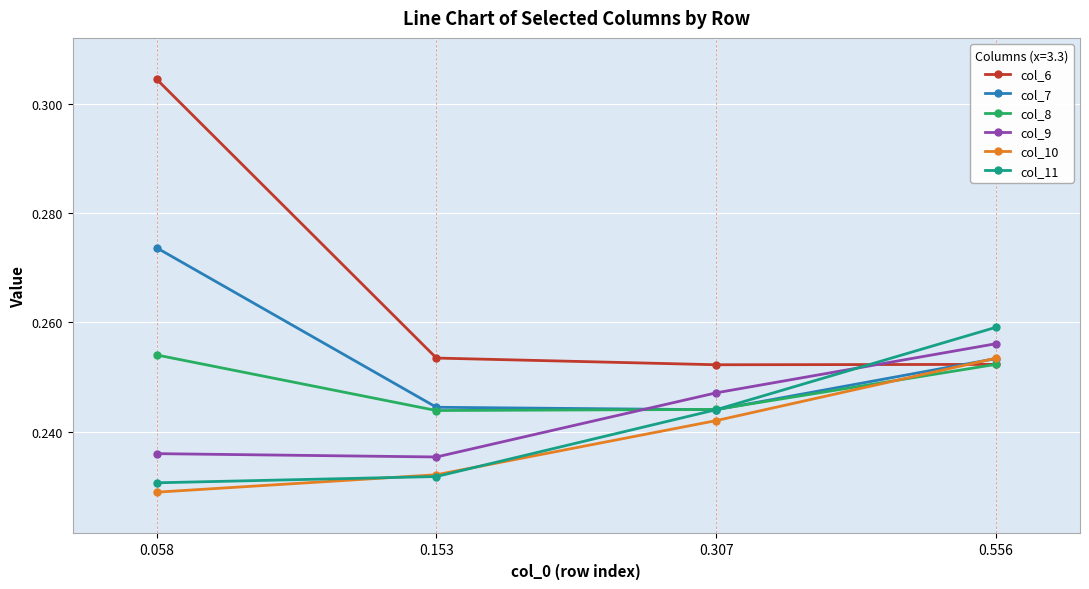

Which series has the largest total across all categories?

col_6